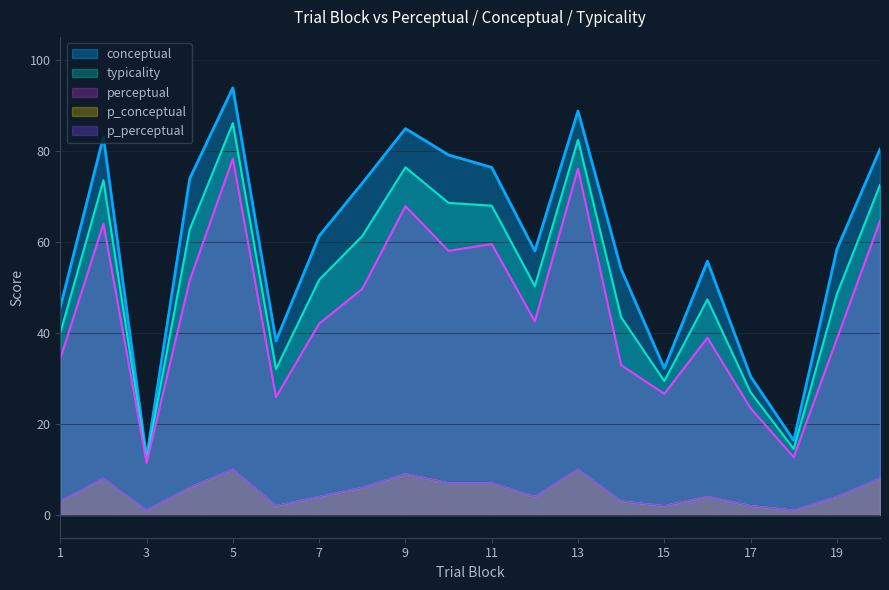

What is the total value across all series at 12?

158.8